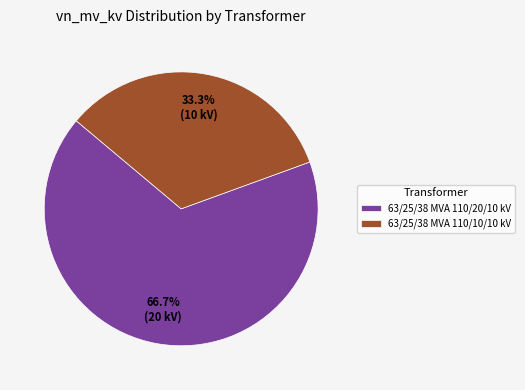

To the nearest percent, what portion does 63/25/38 MVA 110/10/10 kV represent?

33%